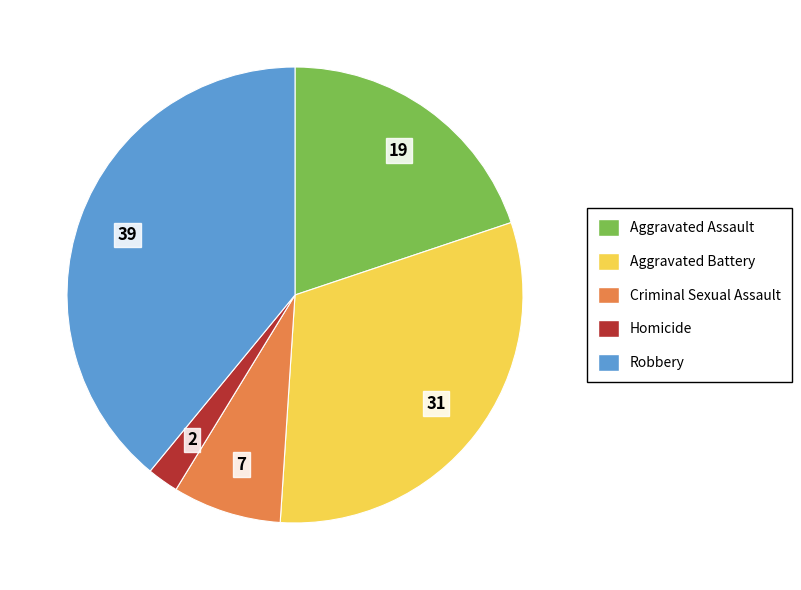

Is the sum of Criminal Sexual Assault and Aggravated Assault greater than half?

No